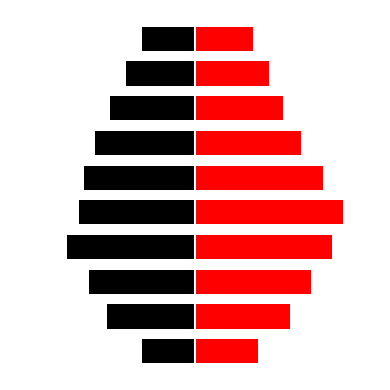

How many groups of bars are there?

10